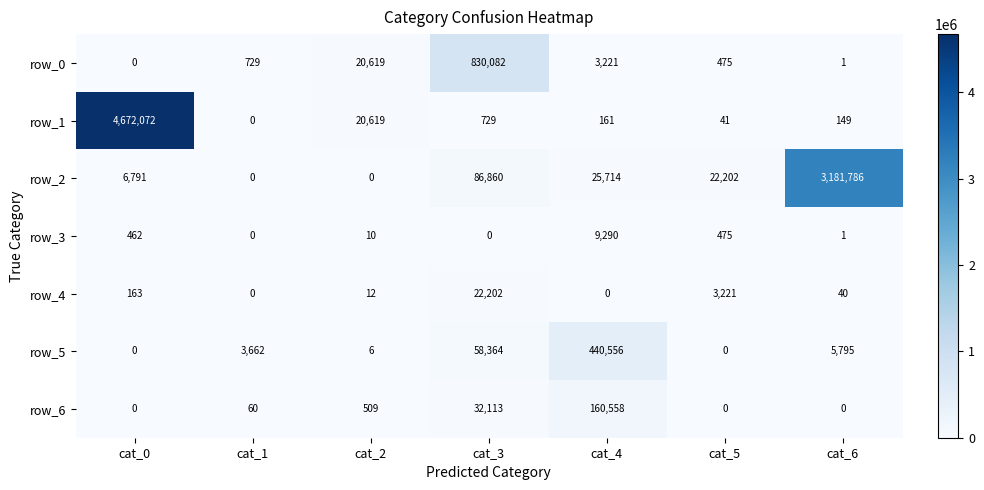

What is the highest value of the row_5 series?

440556